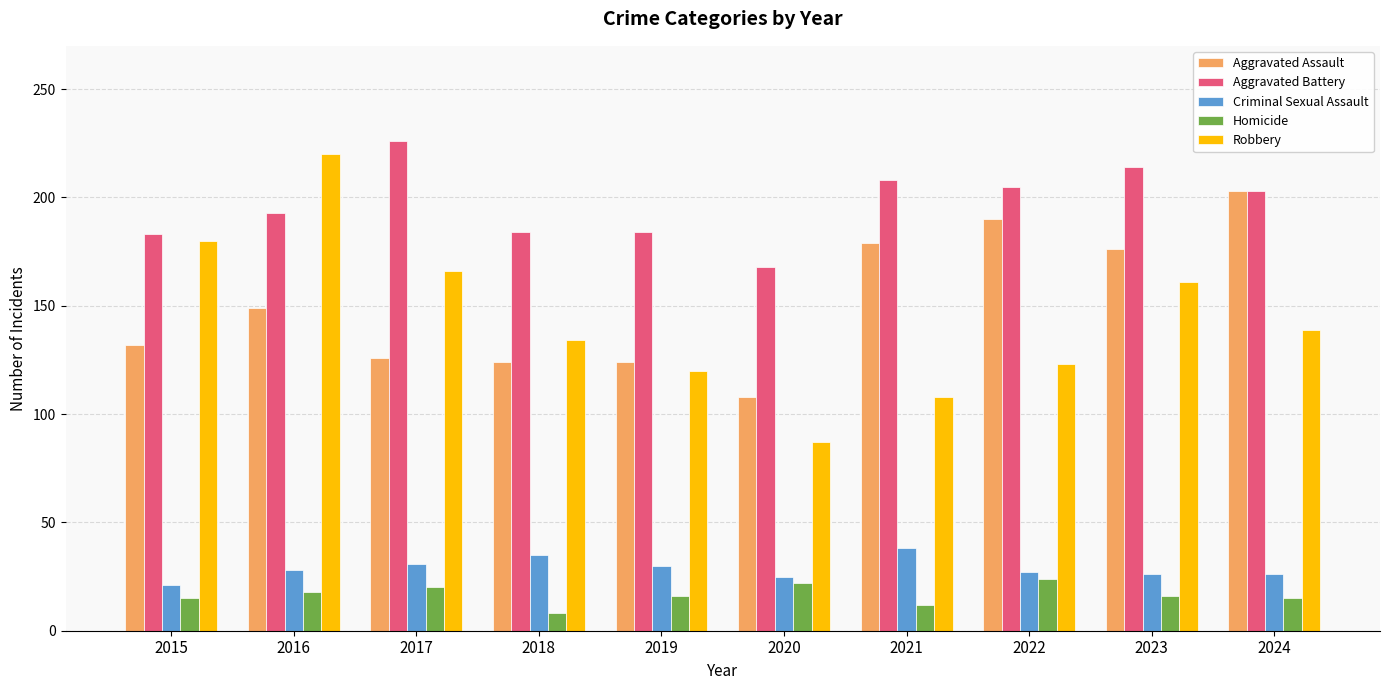

Which category has the lowest value in the Aggravated Assault series?

2020